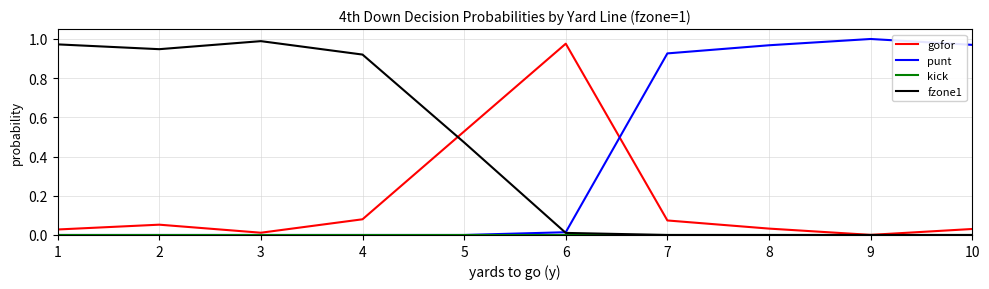

After their last crossing, which series has the higher values: punt or fzone1?

punt